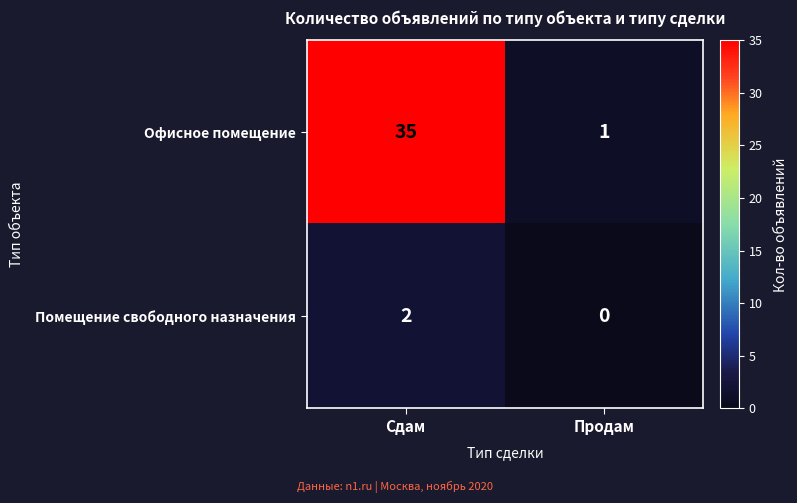

Rank the series at Продам from lowest to highest value.

Помещение свободного назначения, Офисное помещение